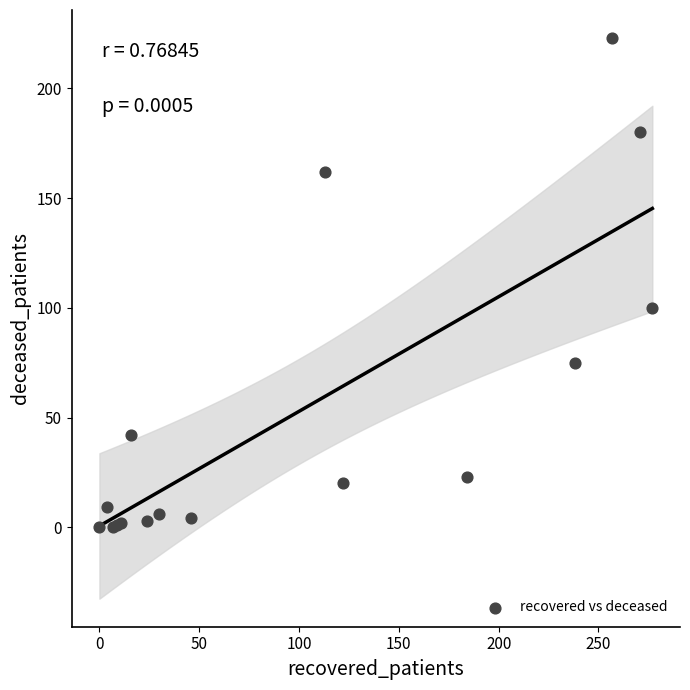

What Y value in the scatter plot is closest to 111?

100